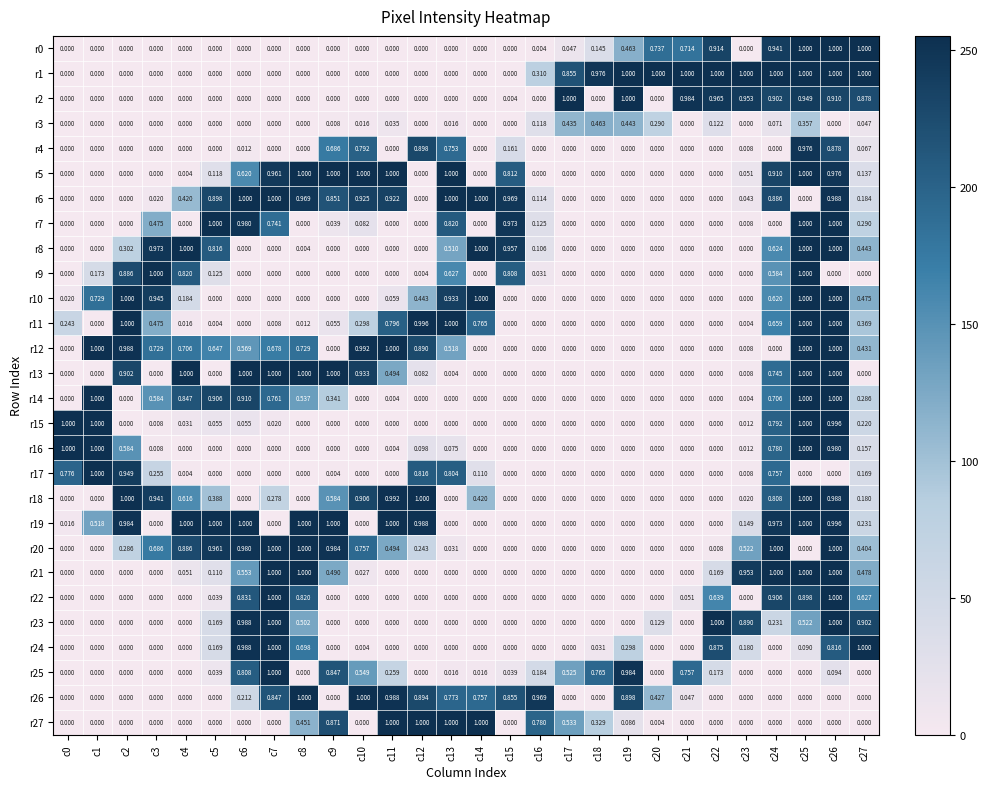

Is the value of r6 at c3 greater than the value of r13 at c6?

No